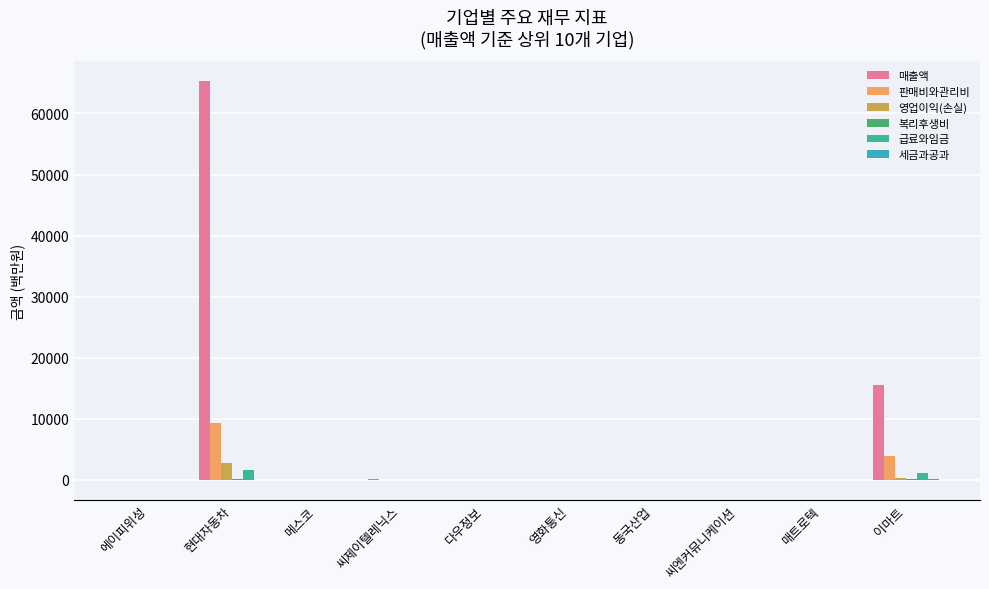

At which category is the sum across all series the highest?

현대자동차